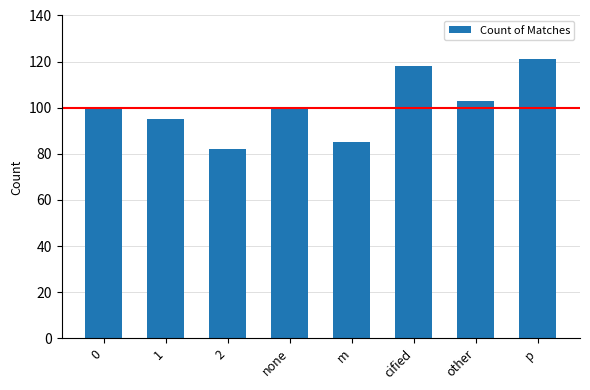

Is it true that the value at m is 120?

False